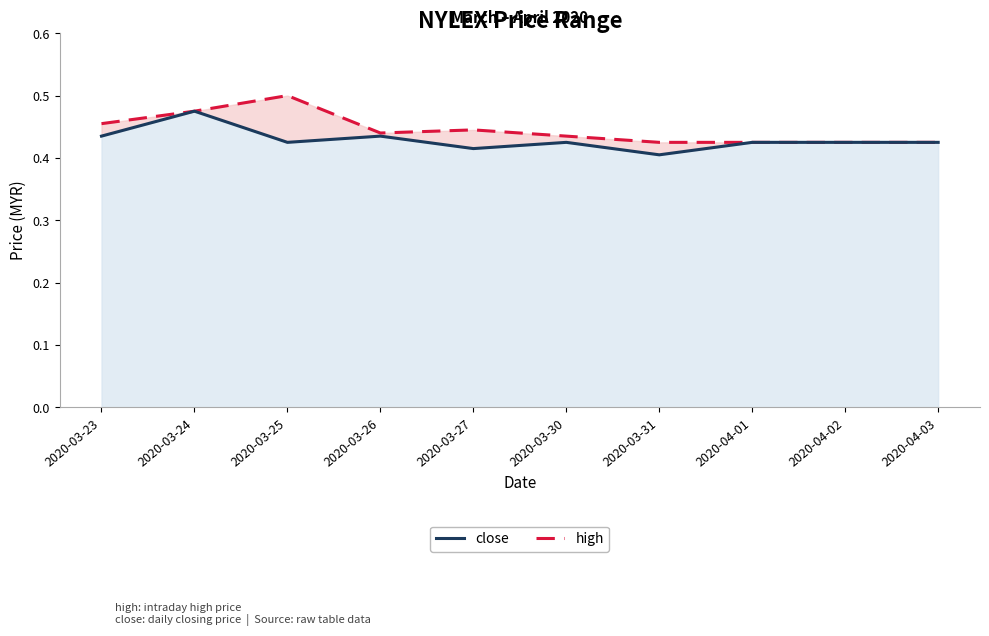

The value of high at 2020-03-31 is 0.4. True or false?

True